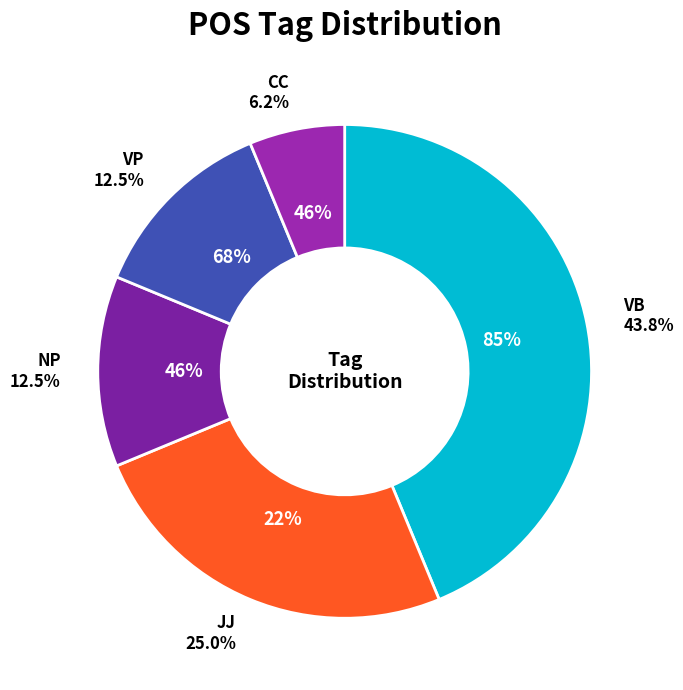

How many slices are in this pie chart?

5